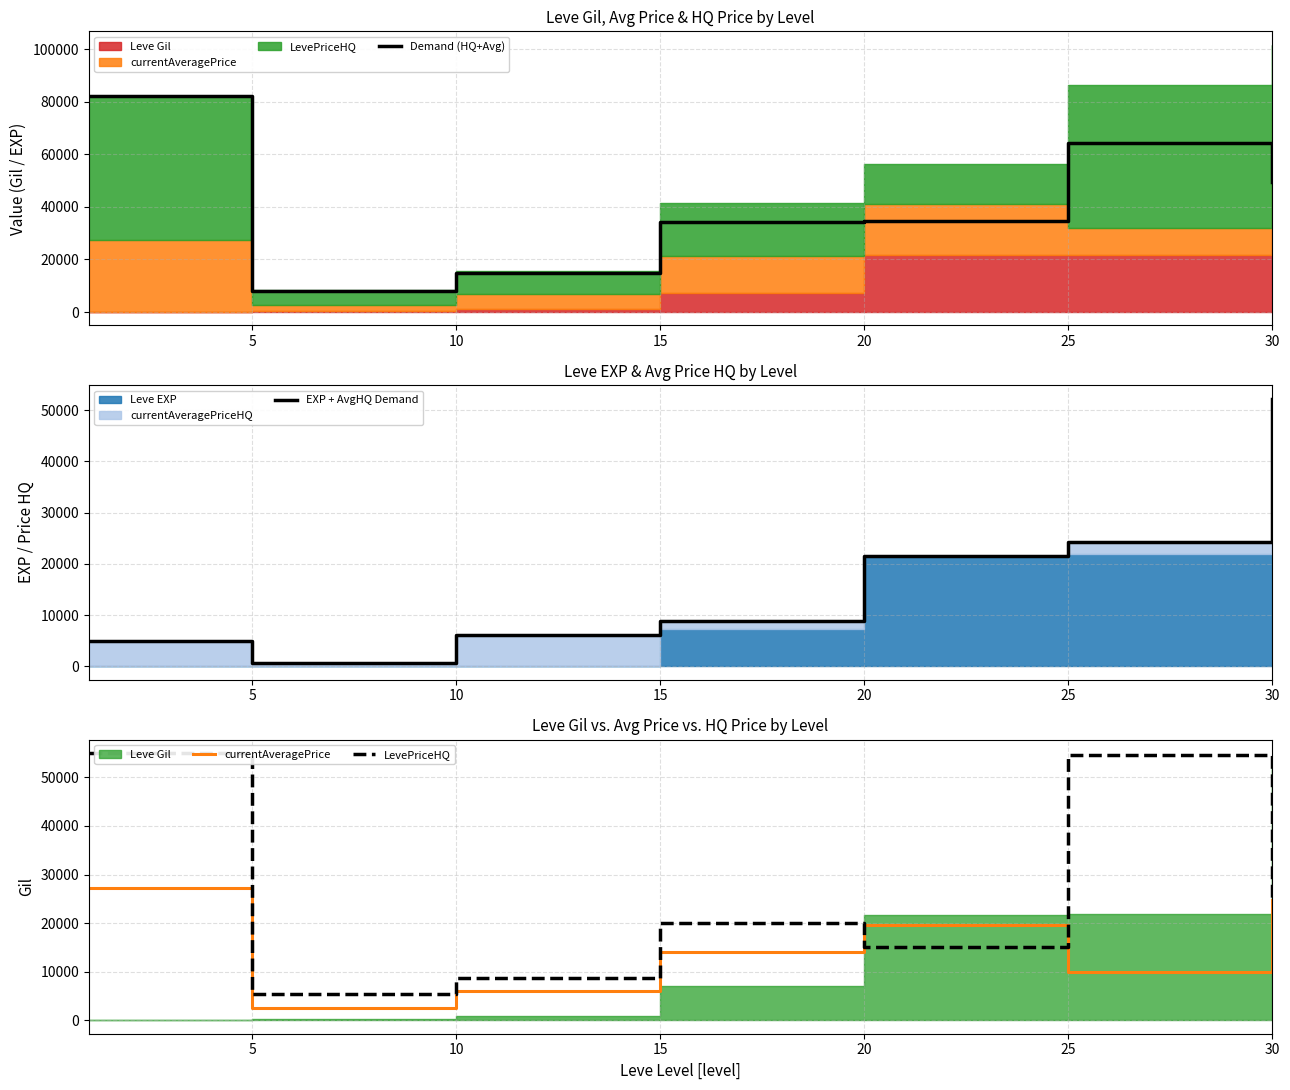

The Demand (HQ+Avg) series shows 58395.0 at 15. True or false?

False